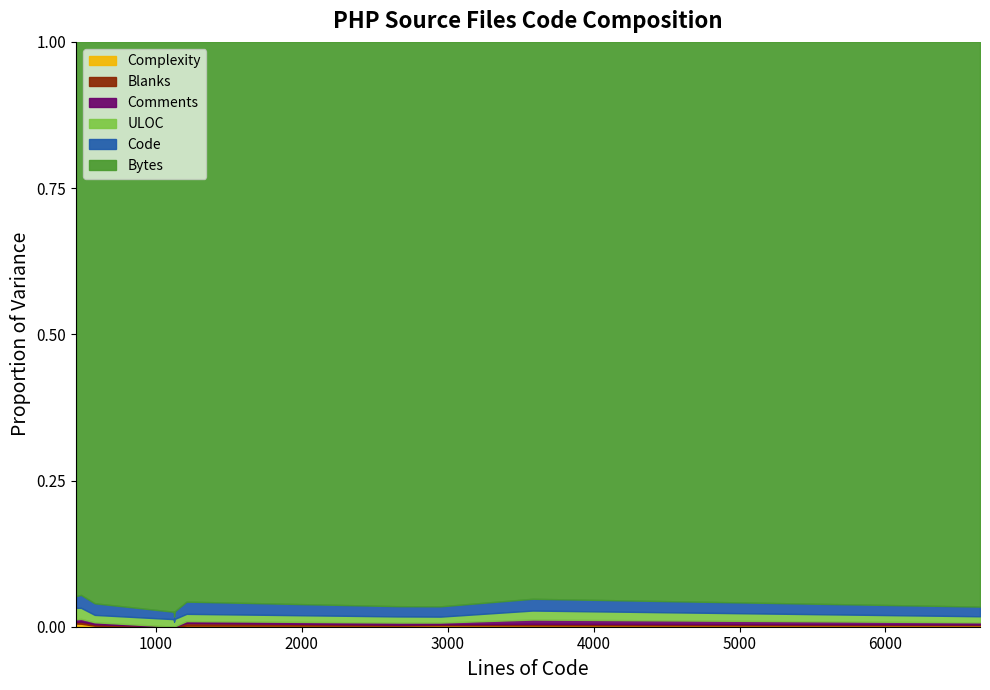

True or false: Bytes and Complexity cross at least once.

False